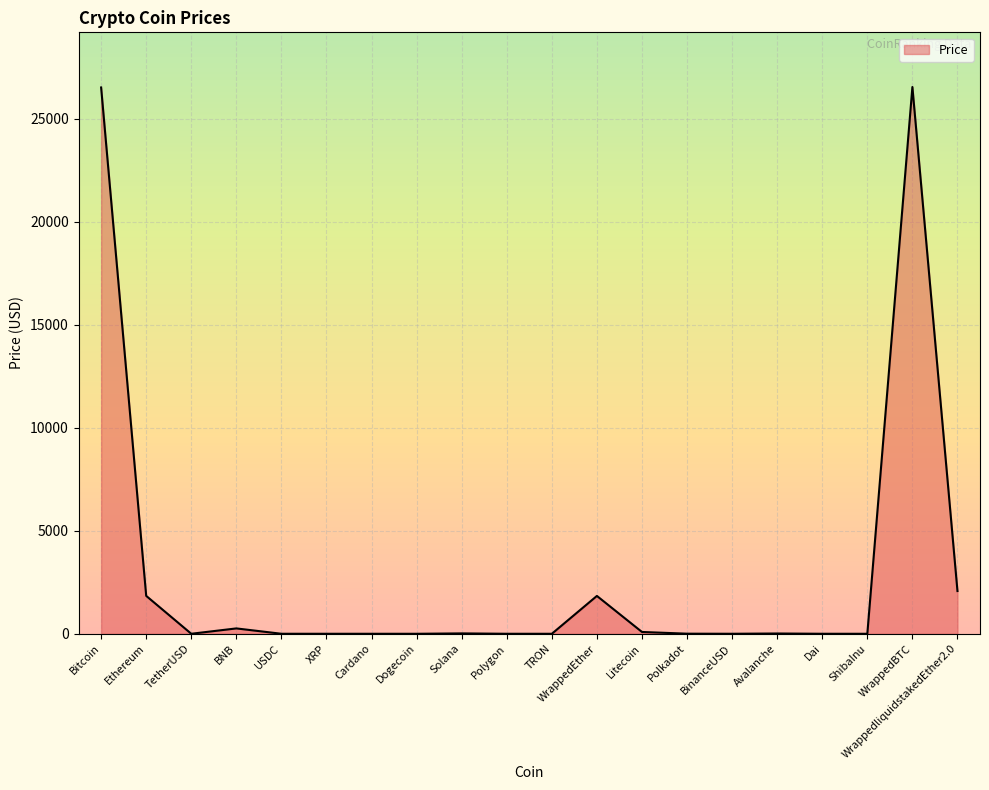

What is the maximum value shown in the chart?

26533.6